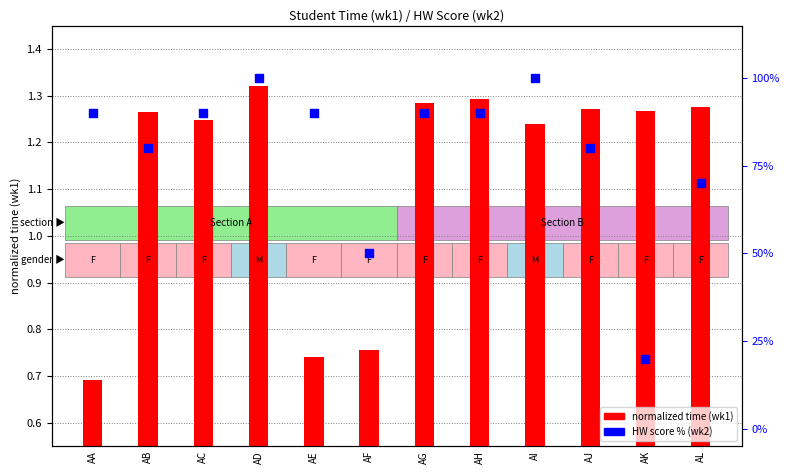

At how many categories does at least one series exceed 84?

7